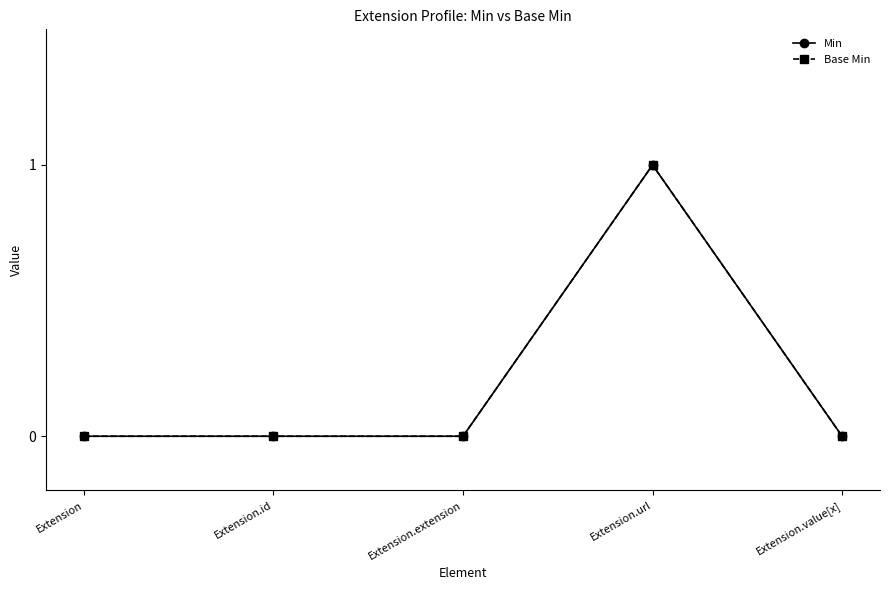

Which series has the largest total across all categories?

Min